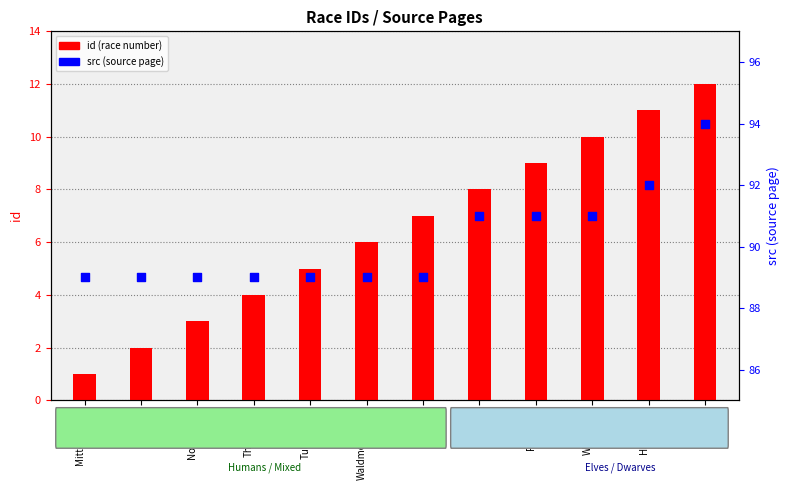

At which category is the sum across all series the highest?

Zwerge